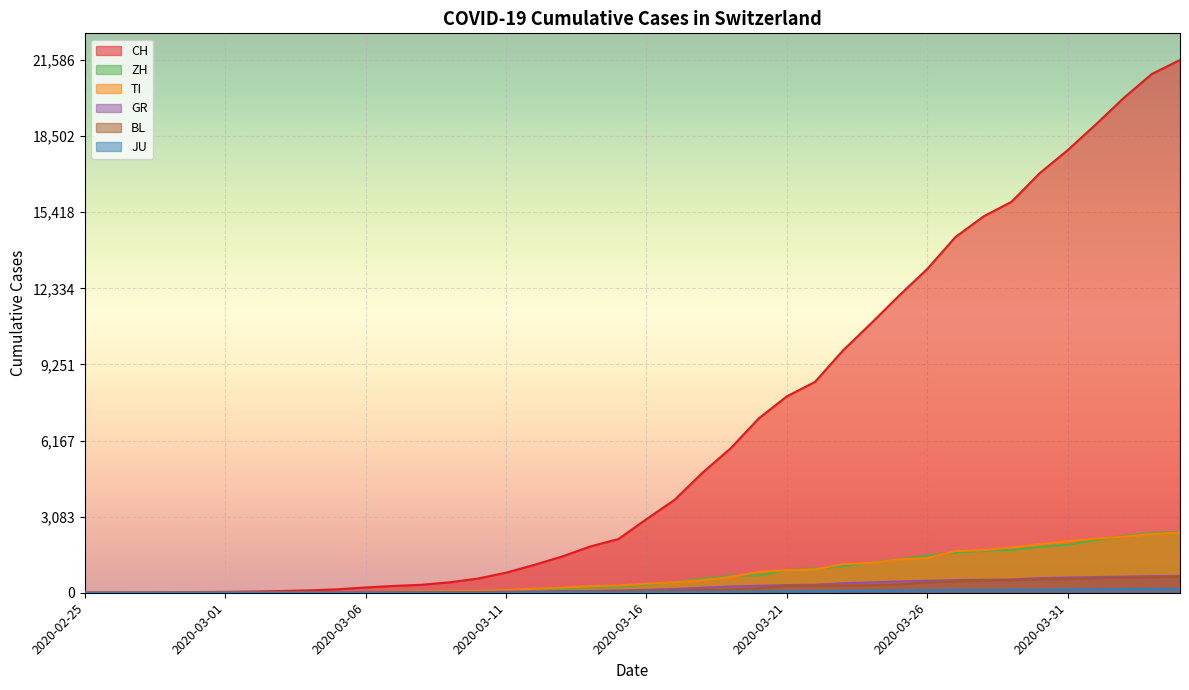

Reading right to left, what are all the values shown in this chart?

CH: 21586	21021	20052	18972	17933	16996	15840	15246	14409	13120	12045	10915	9820	8542	7959	7067	5854	4870	3763	2983	2175	1876	1469	1128	814	575	424	323	276	214	140	96	69	49	35	29	19	8	4	0
TI: 2442	2377	2271	2195	2091	1962	1837	1727	1688	1401	1354	1209	1162	945	916	849	638	511	426	368	293	265	206	163	108	75	61	49	41	28	25	13	8	4	2	2	1	1	1	0
ZH: 2461	2428	2300	2136	1947	1859	1733	1701	1627	1500	1368	1221	1073	984	925	711	679	568	429	326	250	218	163	140	101	62	49	40	34	29	23	15	13	10	7	6	2	2	0	0
GR: 680	678	655	635	617	591	542	527	513	487	458	419	386	327	311	283	252	204	152	118	93	73	65	53	44	32	28	19	18	16	15	13	10	9	6	6	6	2	2	0
JU: 154	149	149	145	140	128	127	119	114	100	92	82	69	61	54	44	36	32	29	25	19	18	17	12	7	7	7	5	5	4	4	2	2	1	1	1	1	1	0	0
BL: 656	625	610	588	561	539	511	502	466	422	341	306	302	289	282	184	134	116	89	76	54	47	42	26	26	22	20	19	15	6	6	2	2	2	2	2	1	0	0	0